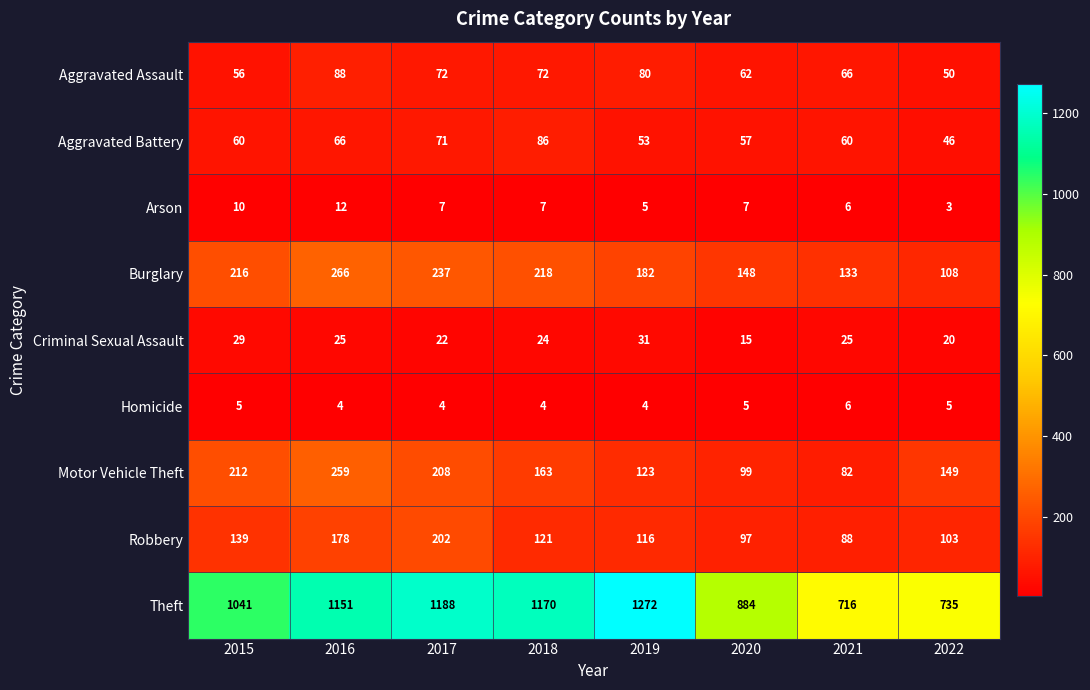

What is the sum of the Criminal Sexual Assault values at 2021 and 2018?

49